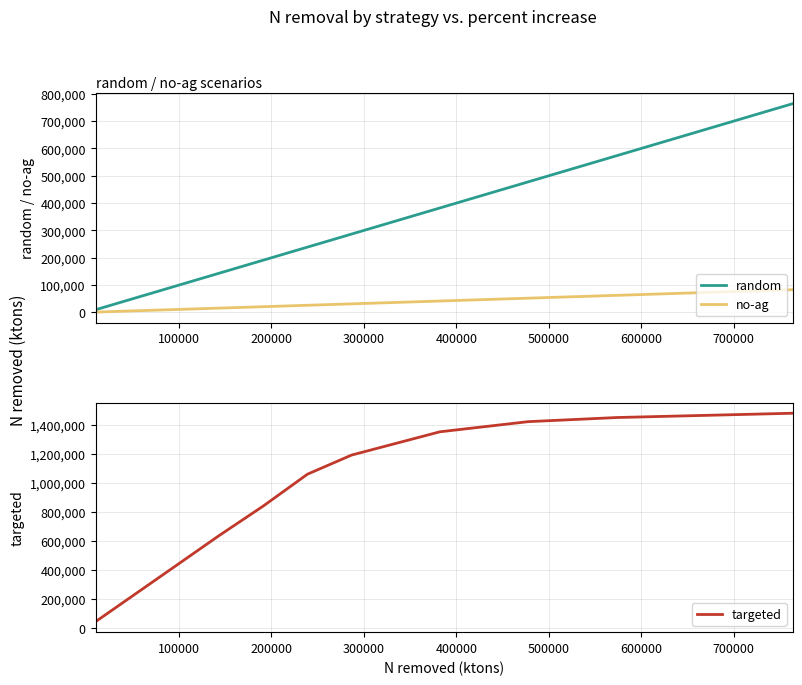

True or false: targeted and no-ag cross at least once.

False